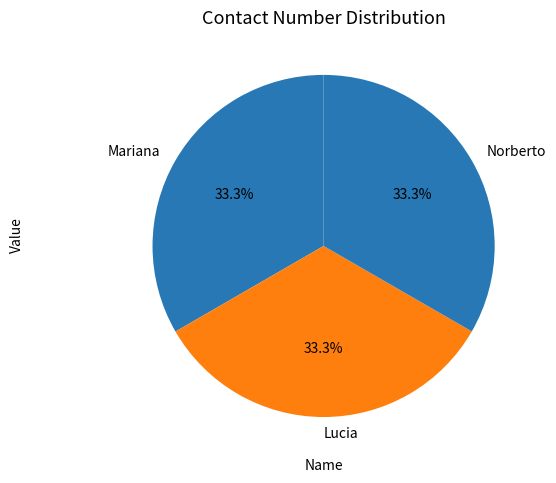

Does Lucia represent more than half of the total?

No